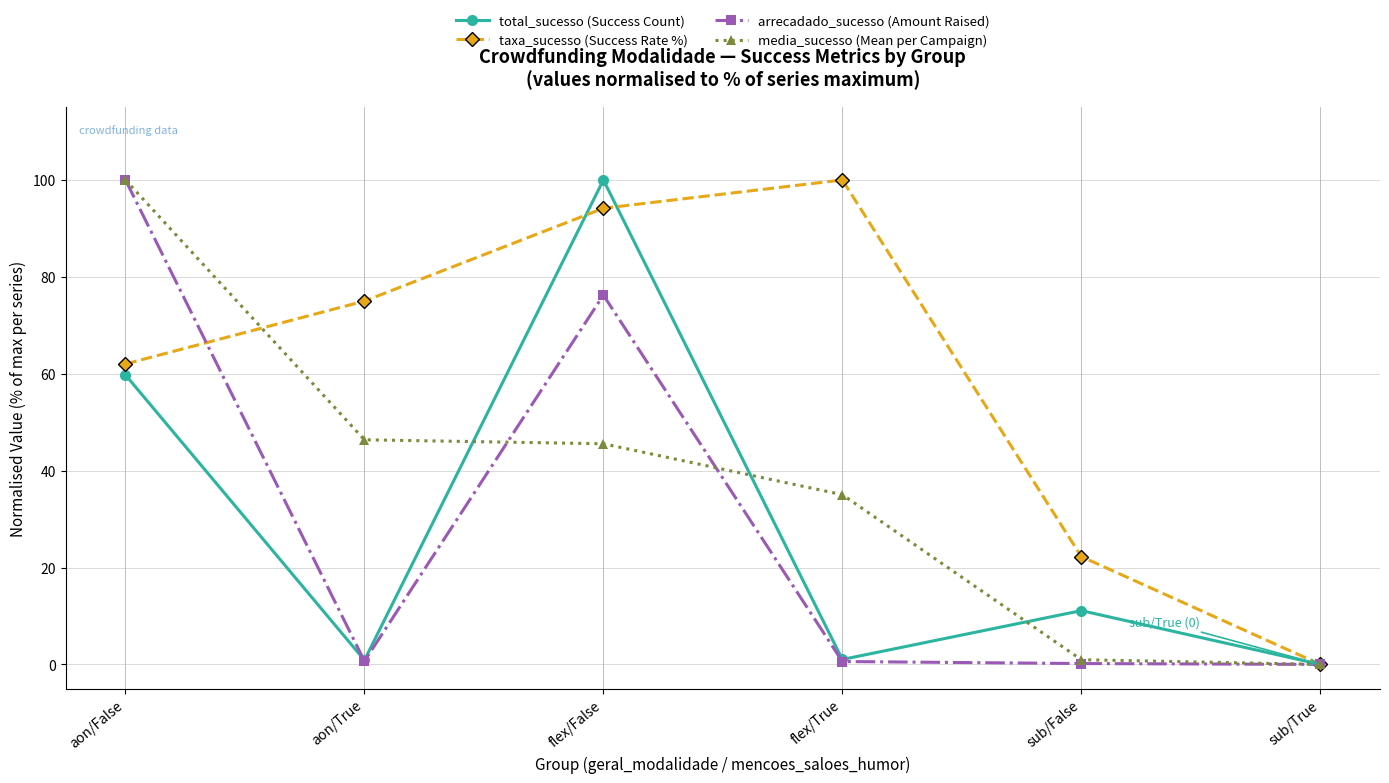

What is the label of the 4th point from the right?

flex/False